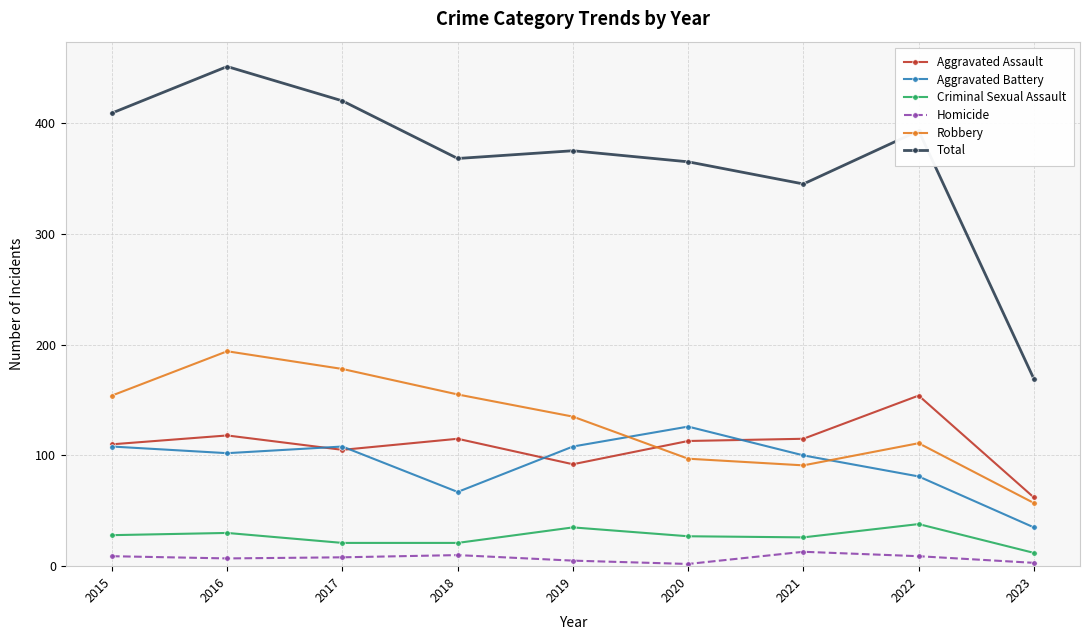

Does the chart have visible grid lines?

Yes